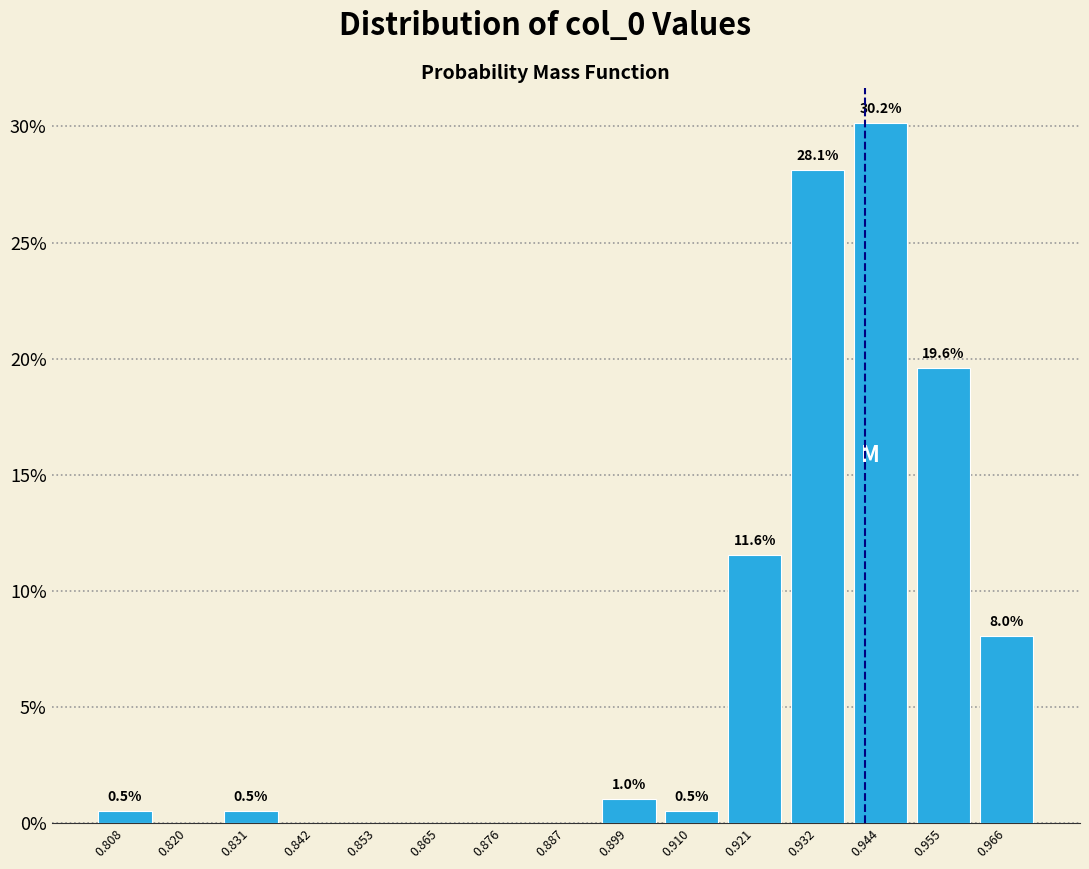

Which range on the x-axis has the tallest bar?

0.938 to 0.950